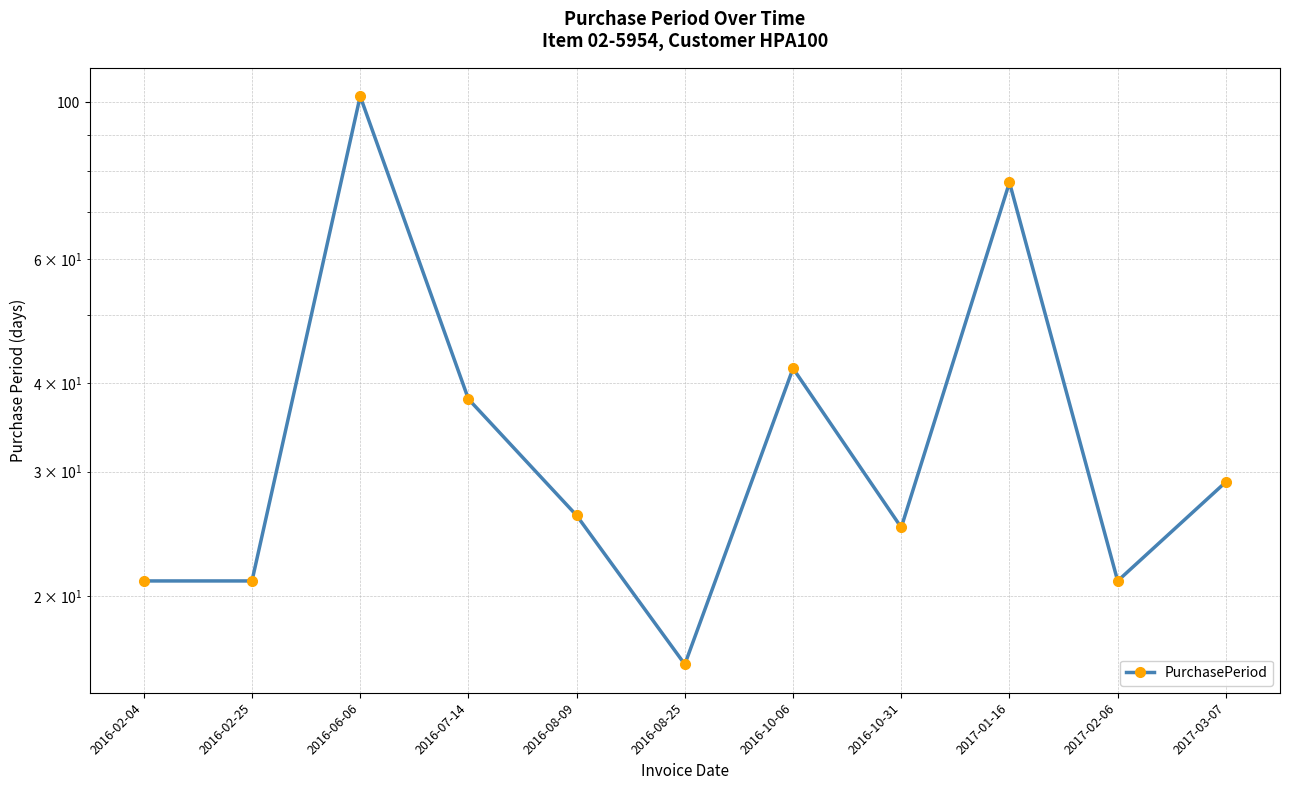

What is the minimum value shown in the chart?

16